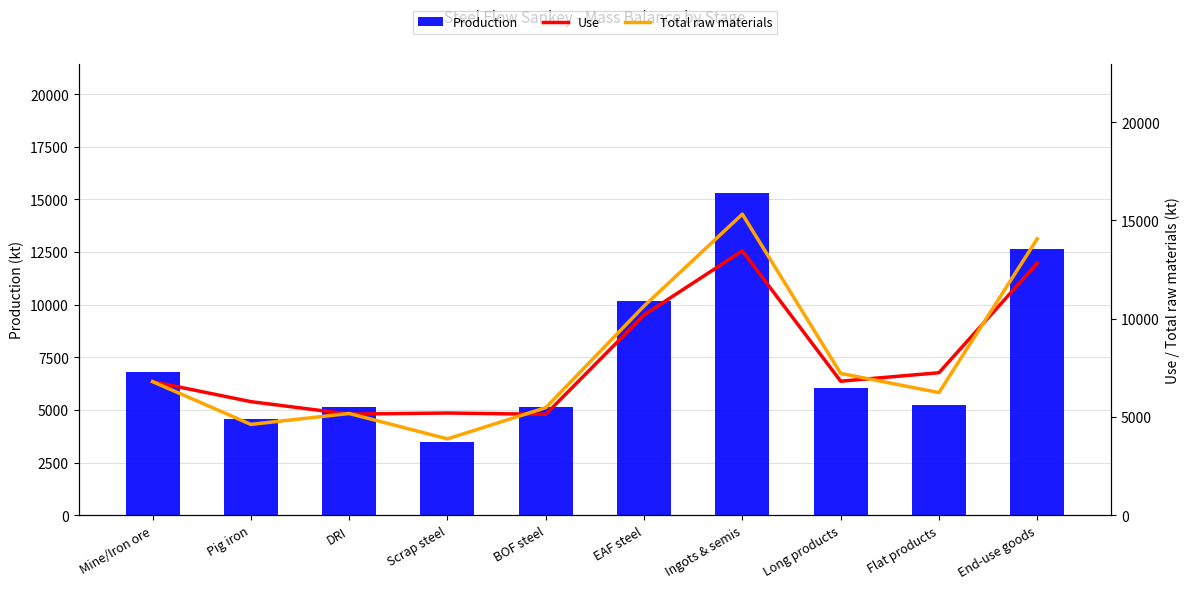

What is the difference between the maximum and second lowest values in the Total raw materials series?

10699.4